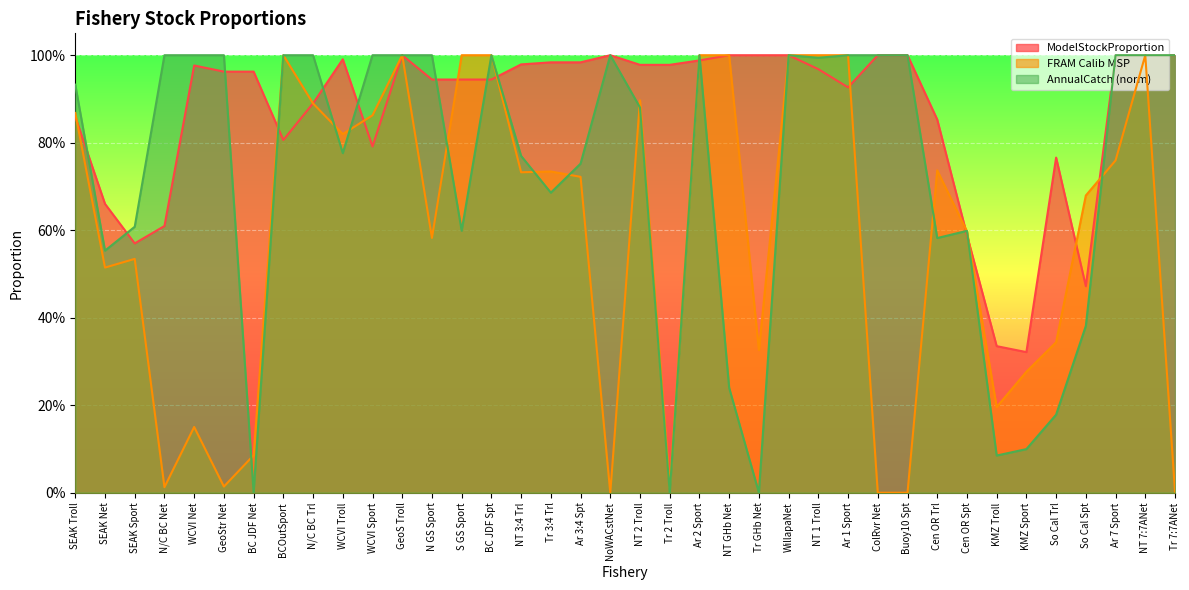

Reading right to left, list all the values displayed in this chart.

ModelStockProportion: 1.0	1.0	1.0	0.5	0.8	0.3	0.3	0.6	0.9	1.0	1.0	0.9	1.0	1.0	1.0	1.0	1.0	1.0	1.0	1.0	1.0	1.0	1.0	0.9	0.9	0.9	1.0	0.8	1.0	0.9	0.8	1.0	1.0	1.0	0.6	0.6	0.7	0.9
FRAM Calib MSP: 0.0	1.0	0.8	0.7	0.3	0.3	0.2	0.6	0.7	0.0	0.0	1.0	1.0	1.0	0.3	1.0	1.0	0.0	0.9	0.0	0.7	0.7	0.7	1.0	1.0	0.6	1.0	0.9	0.8	0.9	1.0	0.1	0.0	0.2	0.0	0.5	0.5	0.9
AnnualCatch (norm): 1.0	1.0	1.0	0.4	0.2	0.1	0.1	0.6	0.6	1.0	1.0	1.0	1.0	1.0	0.0	0.2	1.0	0.0	0.9	1.0	0.8	0.7	0.8	1.0	0.6	1.0	1.0	1.0	0.8	1.0	1.0	0.0	1.0	1.0	1.0	0.6	0.6	0.9